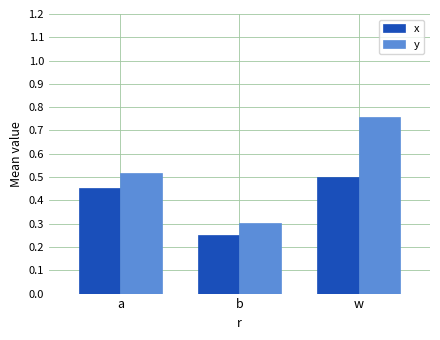

What is the label of the 2nd bar from the left?

b